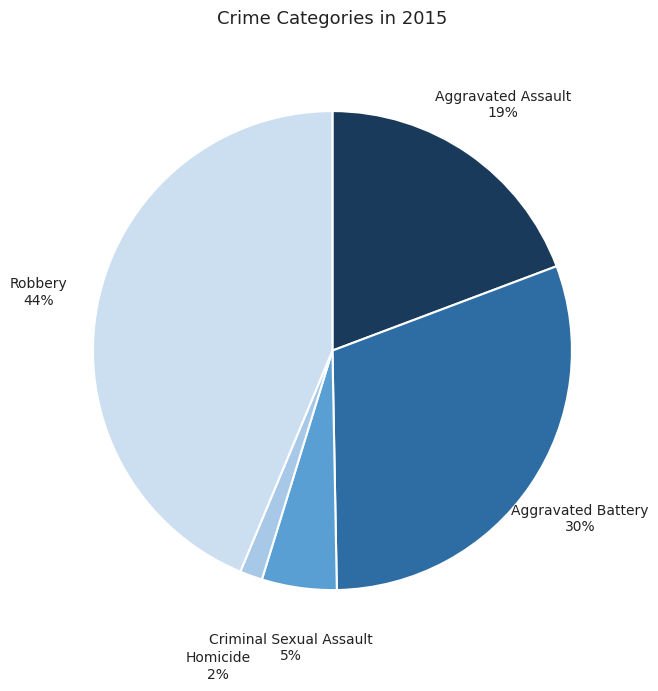

To the nearest percent, what is the difference between the largest and smallest slice percentages?

42%